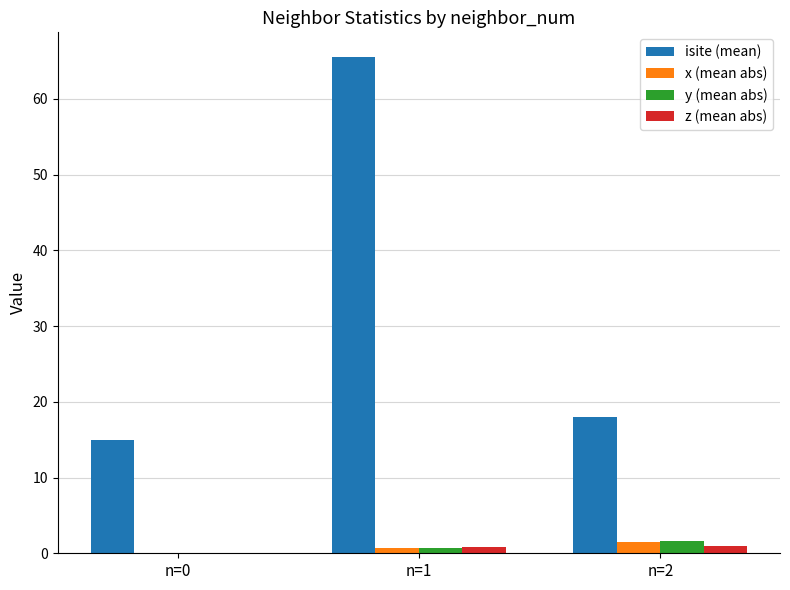

Between n=1 and n=2, which series saw the biggest shift?

isite (mean)